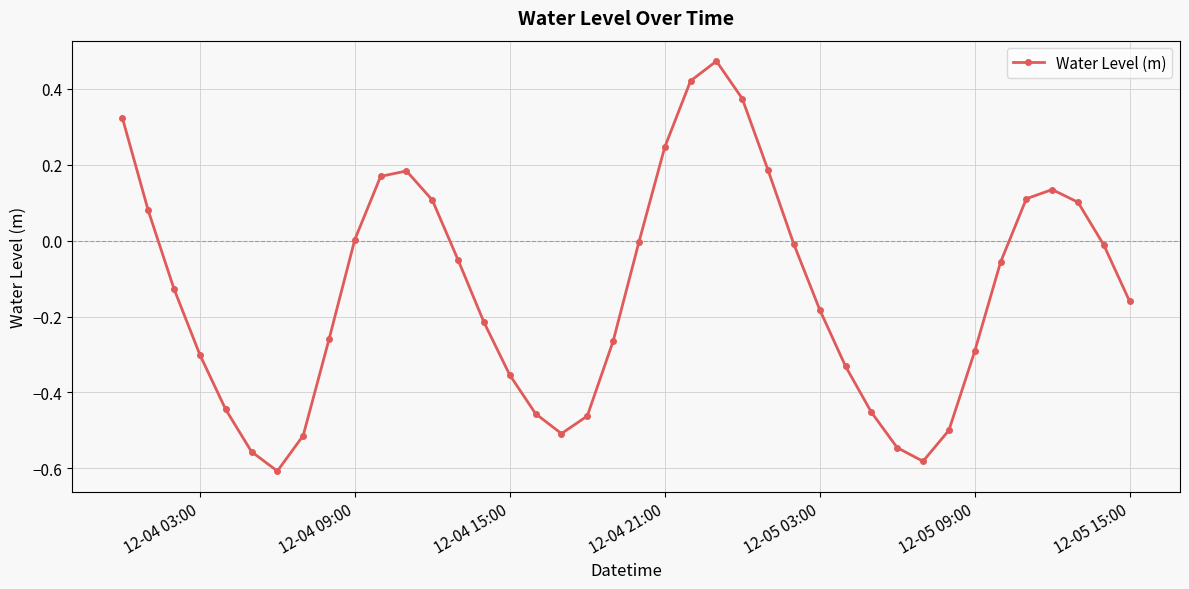

What is the difference between the maximum and second lowest values?

1.1